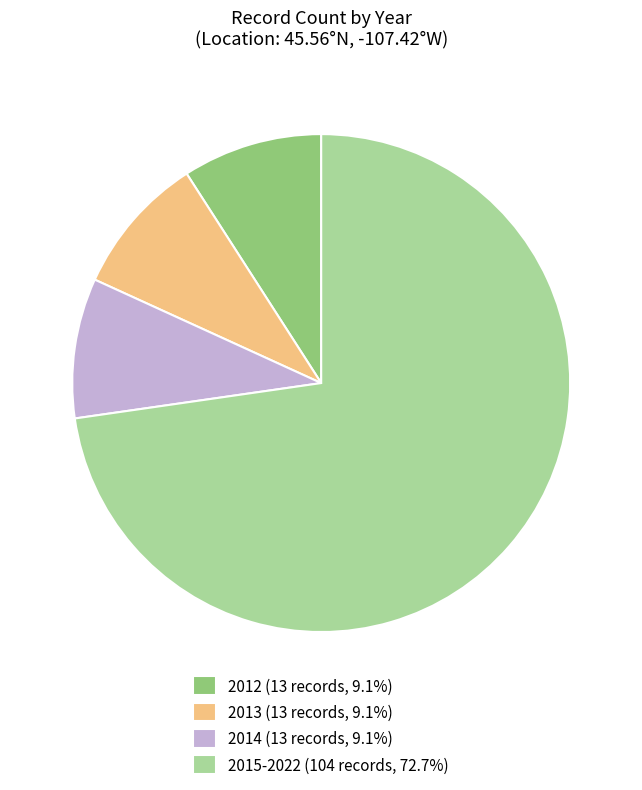

Does 2012 account for over 50% of the chart?

No